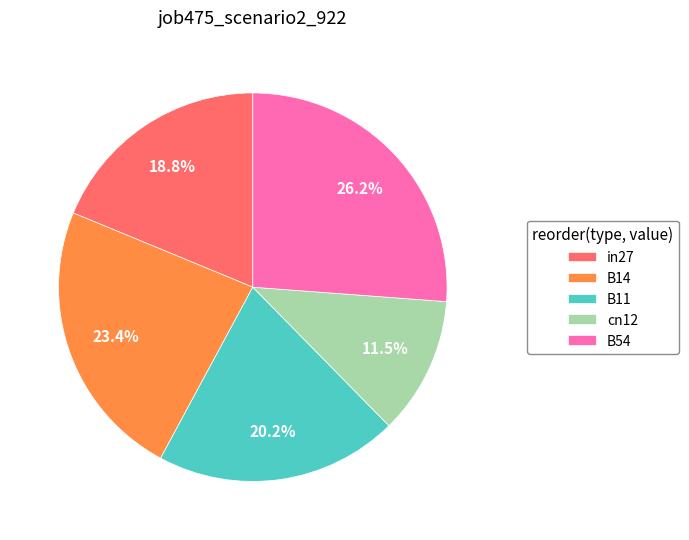

Is it true that B11 is 15% of the pie?

False